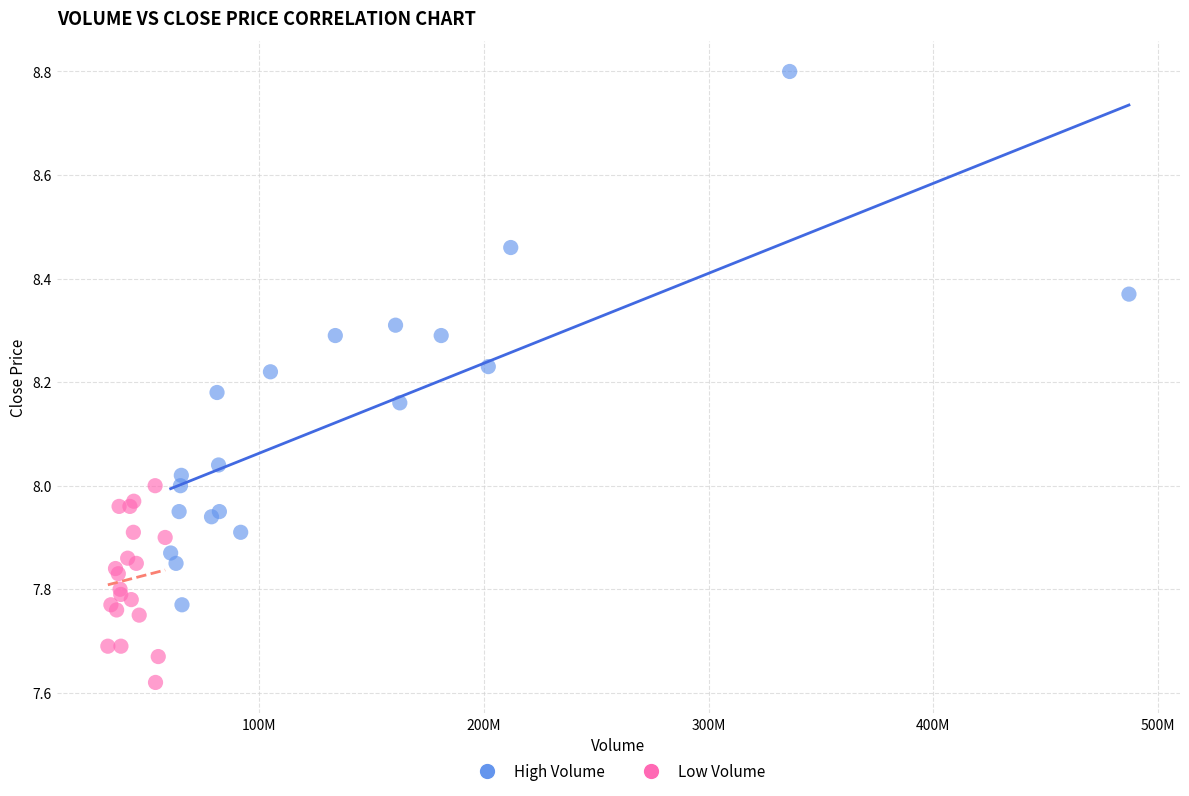

Which series reaches the minimum Y coordinate?

Low Volume